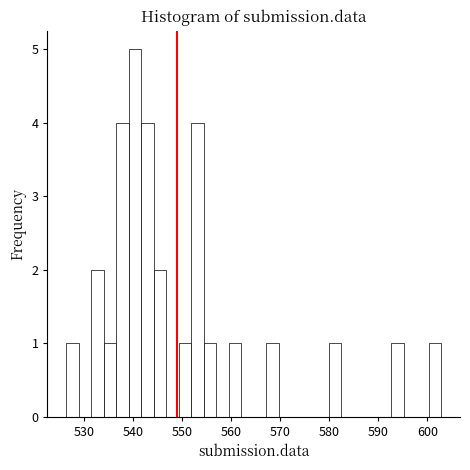

Around what value on the x-axis is the tallest bar? Give the approximate position of its centre, as read against the axis.

540